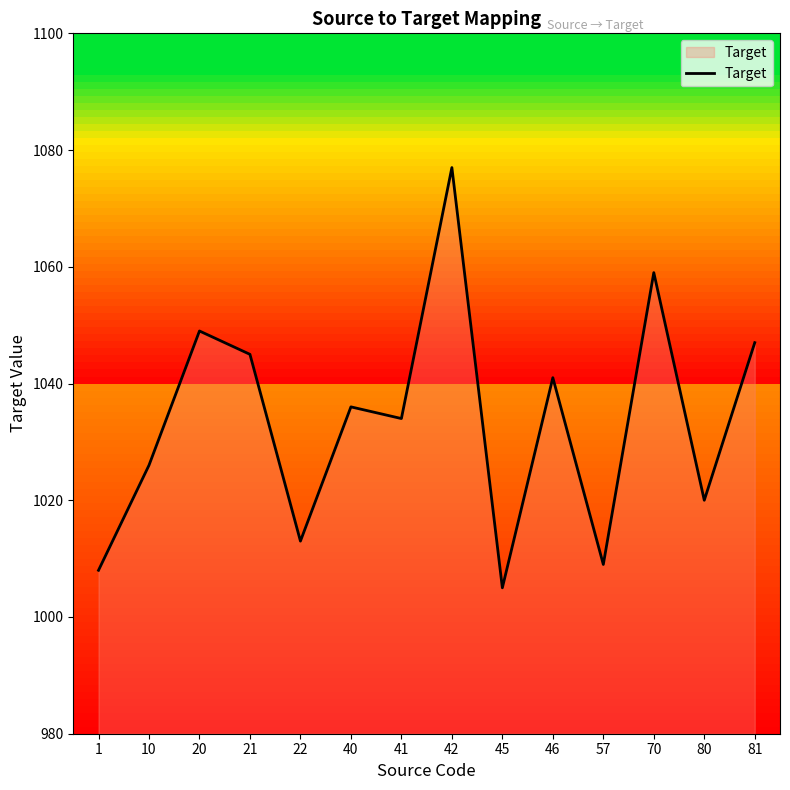

What is the maximum value shown in the chart?

1077